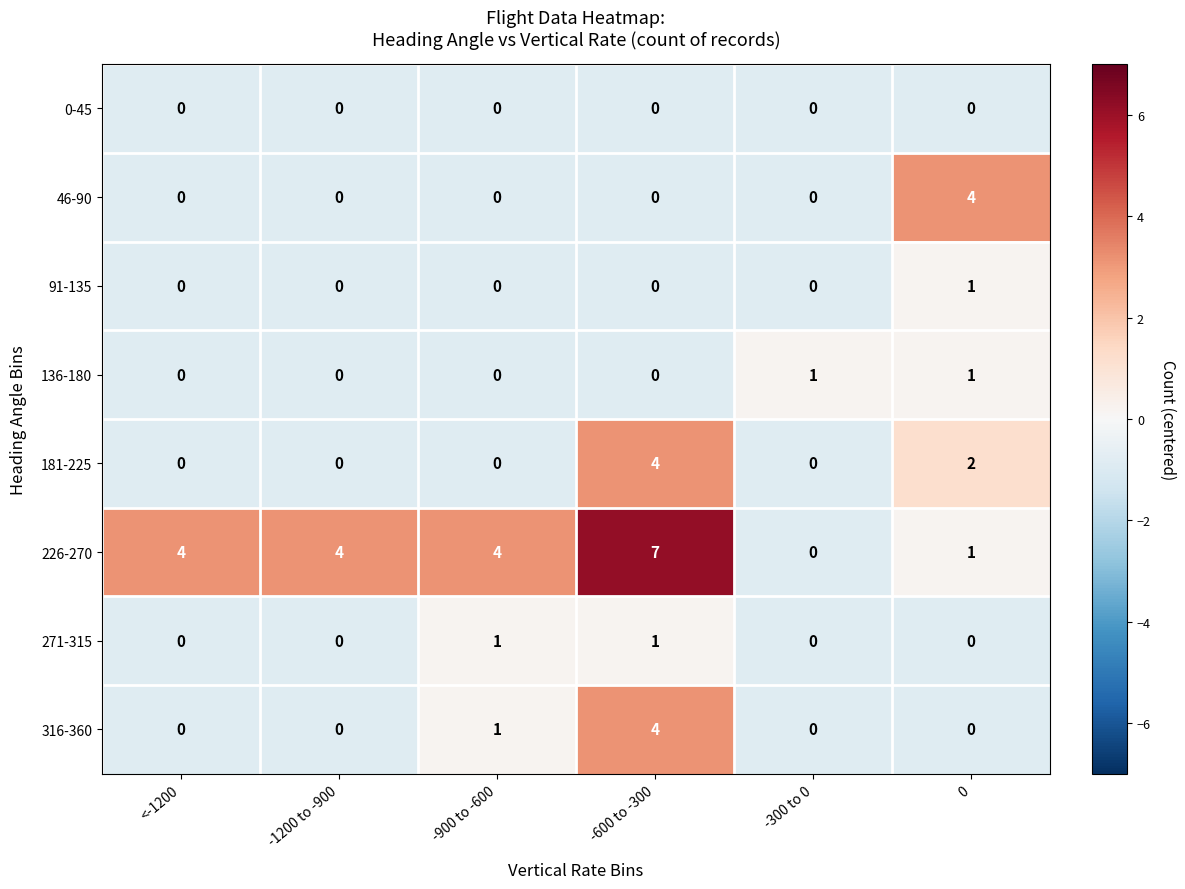

What is the total value across all series at -900 to -600?

6